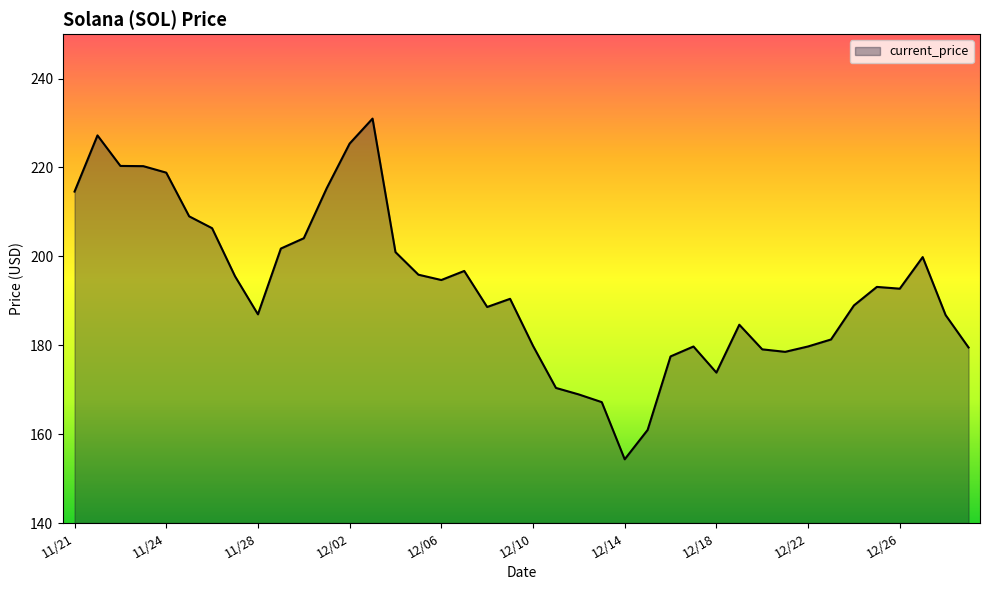

What is the difference between the maximum and minimum values?

76.7